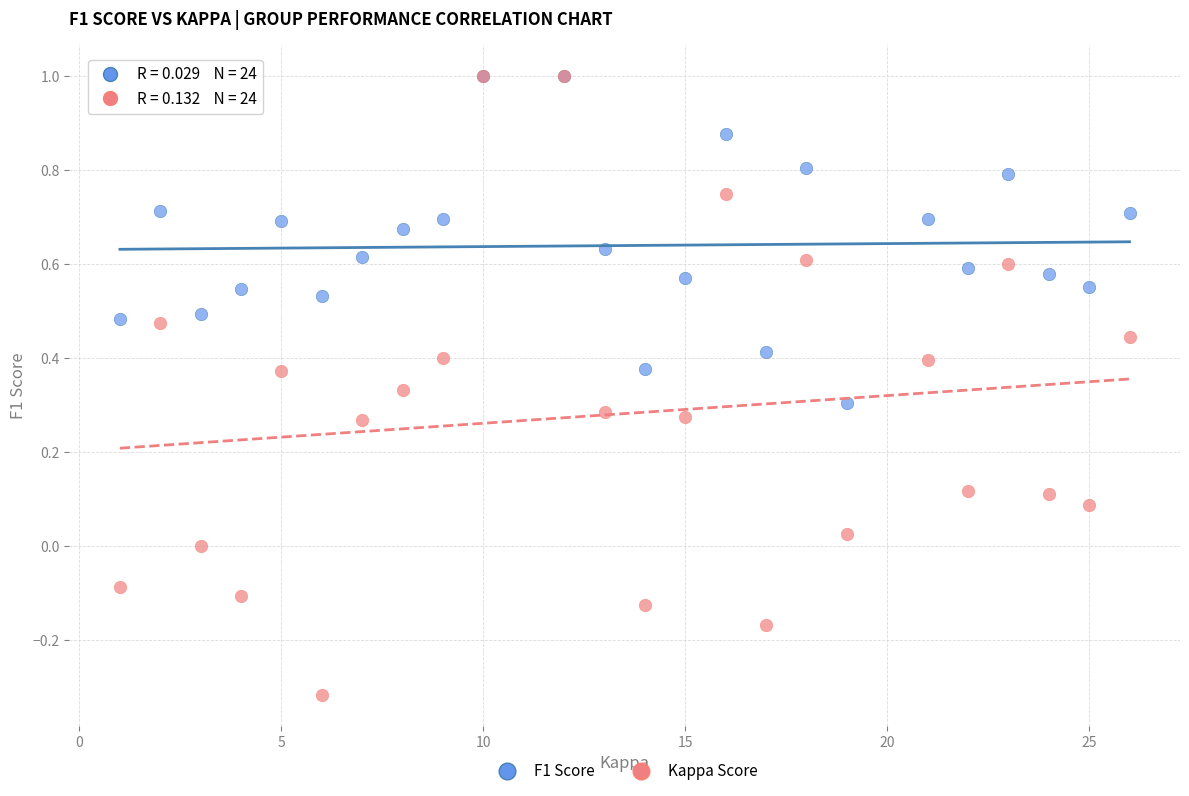

Which series reaches the minimum Y coordinate?

Kappa Score